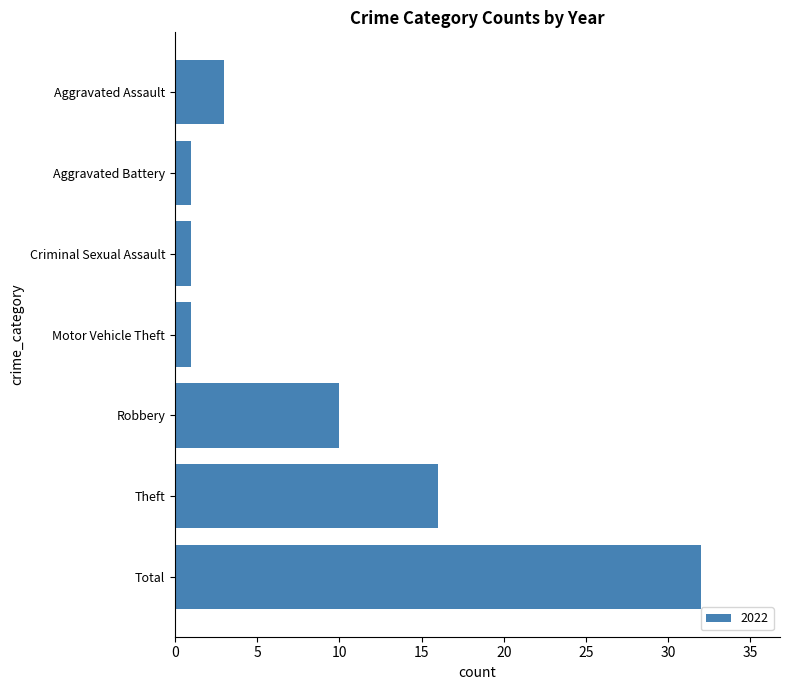

Reading bottom to top, what are all the values shown in this chart?

32	16	10	1	1	1	3